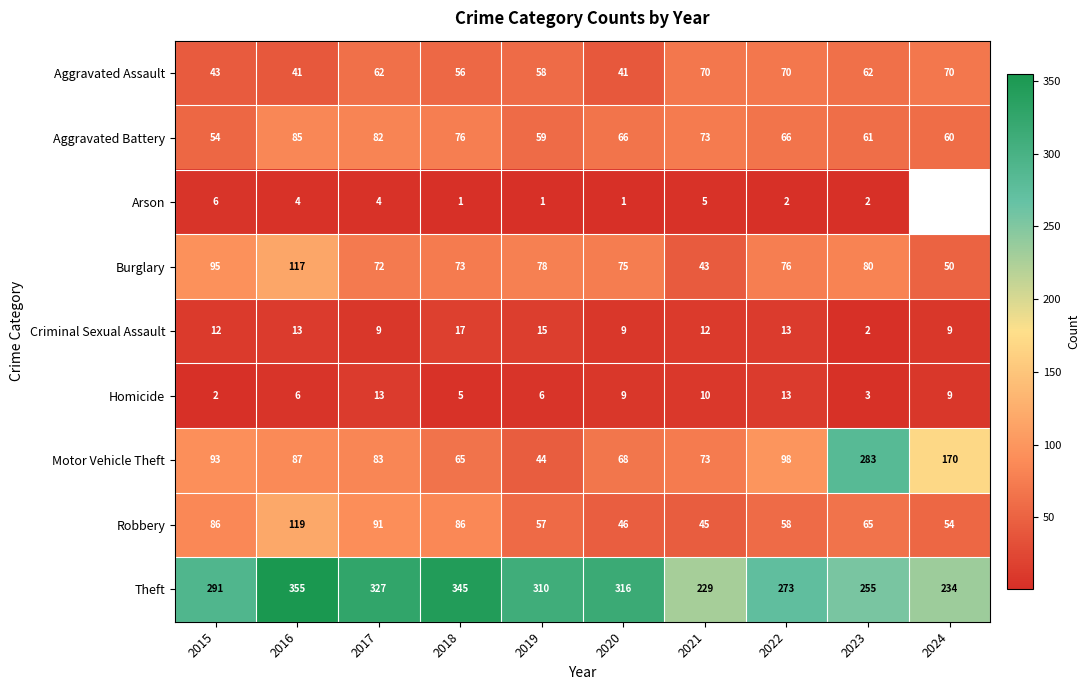

Where does the Burglary series first go above 76?

2015